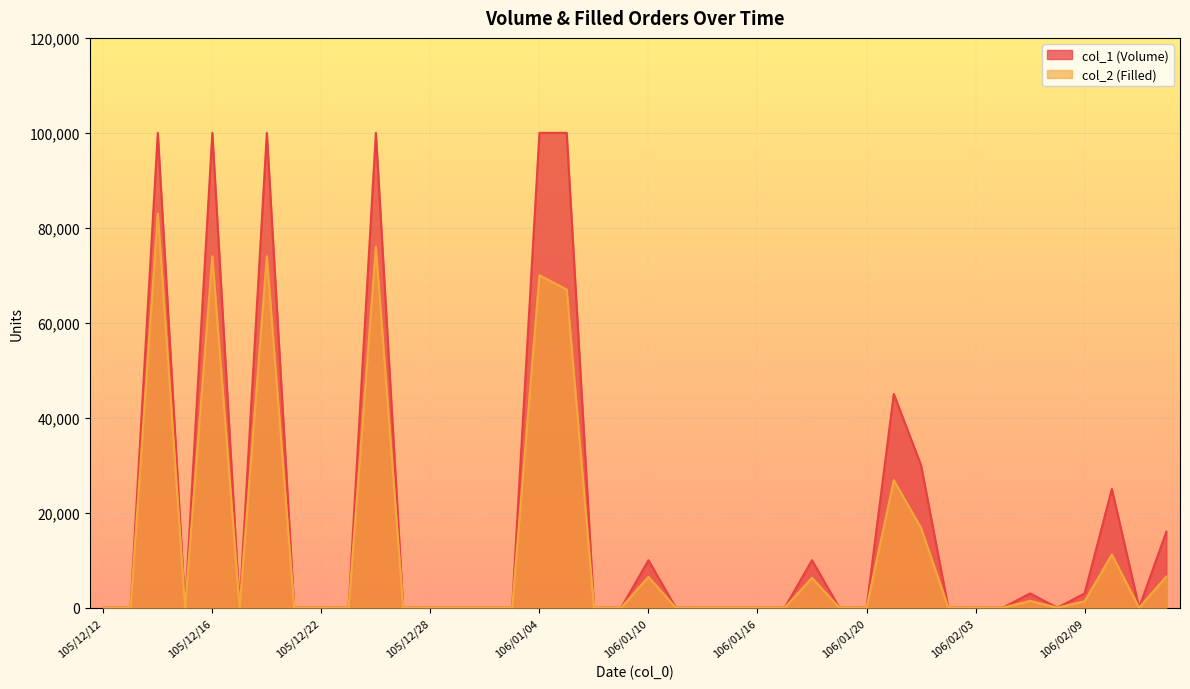

Reading right to left, extract all data points from this chart.

col_1 (Volume): 106/02/14=16000	106/02/13=0	106/02/10=25000	106/02/09=3000	106/02/08=0	106/02/07=3000	106/02/06=0	106/02/03=0	106/02/02=0	106/01/24=30000	106/01/23=45000	106/01/20=0	106/01/19=0	106/01/18=10000	106/01/17=0	106/01/16=0	106/01/13=0	106/01/12=0	106/01/11=0	106/01/10=10000	106/01/09=0	106/01/06=0	106/01/05=100000	106/01/04=100000	106/01/03=0	105/12/30=0	105/12/29=0	105/12/28=0	105/12/27=0	105/12/26=100000	105/12/23=0	105/12/22=0	105/12/21=0	105/12/20=100000	105/12/19=0	105/12/16=100000	105/12/15=0	105/12/14=100000	105/12/13=0	105/12/12=0
col_2 (Filled): 106/02/14=6560	106/02/13=0	106/02/10=11200	106/02/09=1350	106/02/08=0	106/02/07=1430	106/02/06=0	106/02/03=0	106/02/02=0	106/01/24=16800	106/01/23=26850	106/01/20=0	106/01/19=0	106/01/18=6300	106/01/17=0	106/01/16=0	106/01/13=0	106/01/12=0	106/01/11=0	106/01/10=6500	106/01/09=0	106/01/06=0	106/01/05=67000	106/01/04=70000	106/01/03=0	105/12/30=0	105/12/29=0	105/12/28=0	105/12/27=0	105/12/26=76000	105/12/23=0	105/12/22=0	105/12/21=0	105/12/20=74000	105/12/19=0	105/12/16=74000	105/12/15=0	105/12/14=83000	105/12/13=0	105/12/12=0